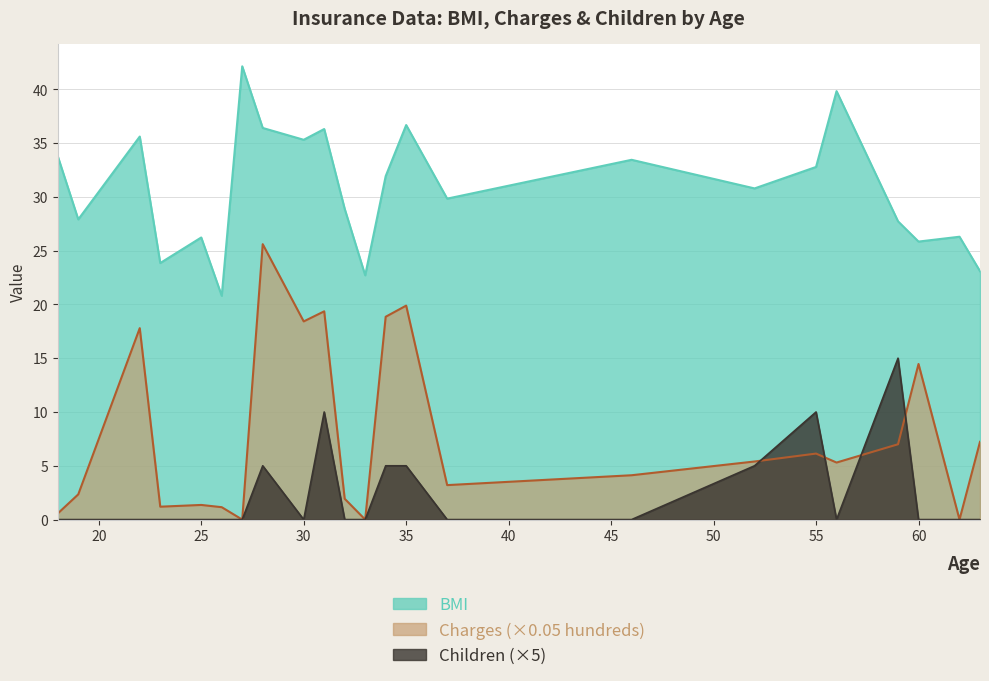

What is the difference between the maximum and minimum values in the BMI series?

21.3